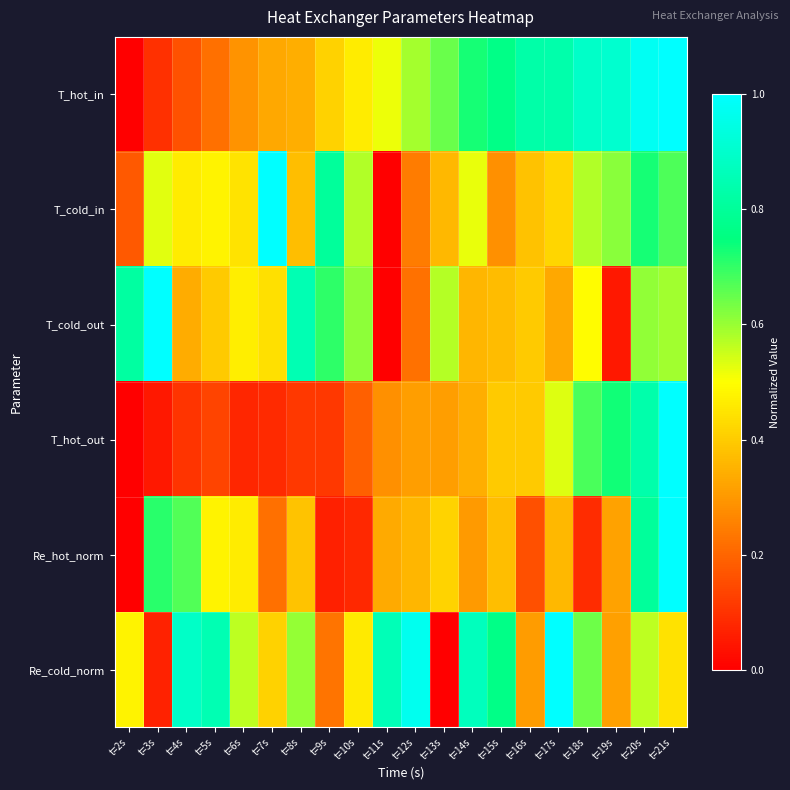

Rank the series at t=13s from lowest to highest value.

Re_cold_norm, T_hot_out, T_cold_in, Re_hot_norm, T_cold_out, T_hot_in